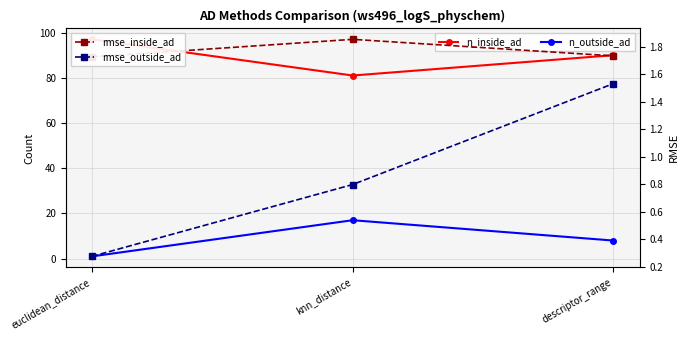

What is the label of the 3rd point from the right?

euclidean_distance